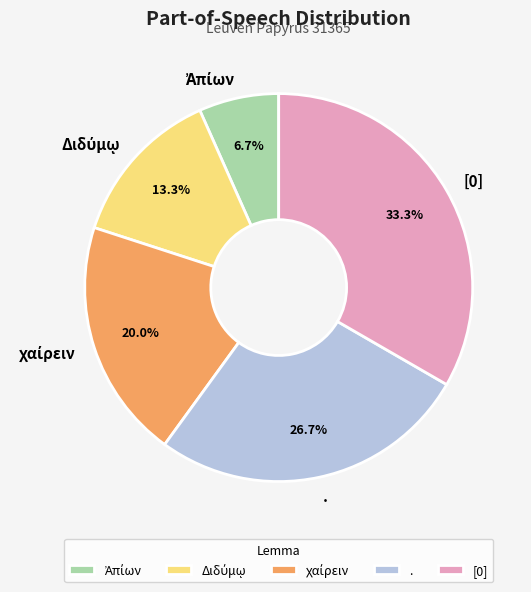

Which slice is the largest?

[0]